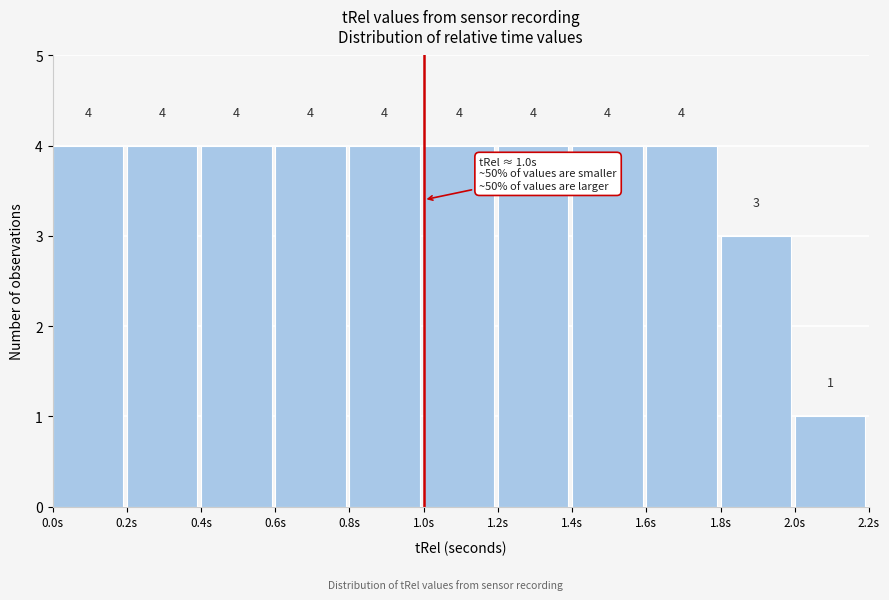

What is the height of the bar covering 1.2 to 1.4 on the x-axis?

4